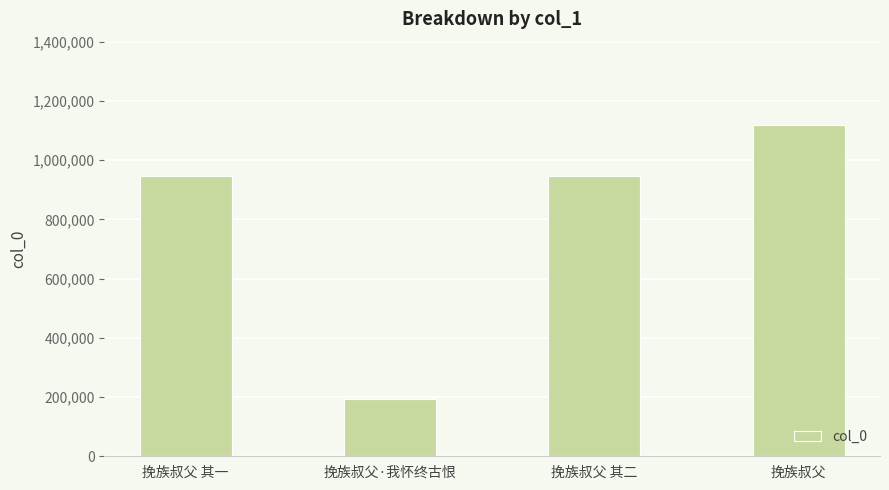

What is the value of the 3rd bar from the left?

946191